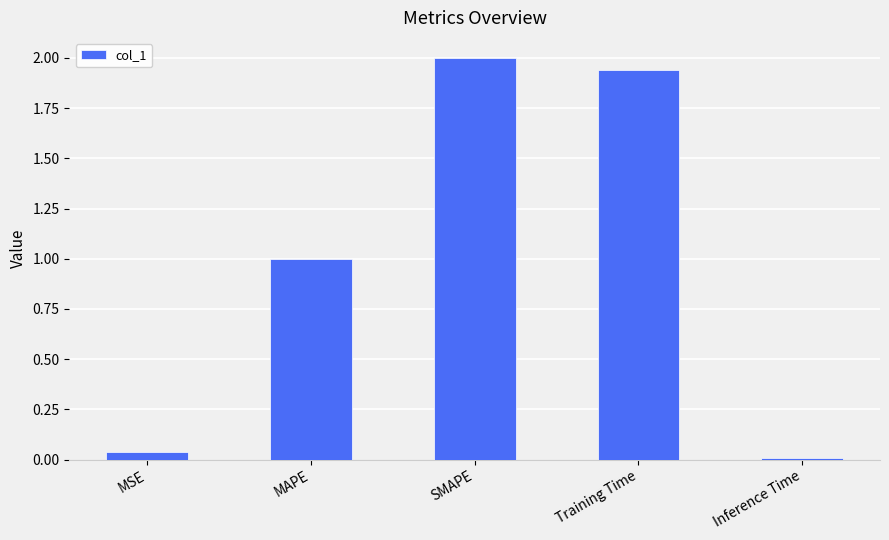

Which has a higher value, MSE or Training Time?

Training Time